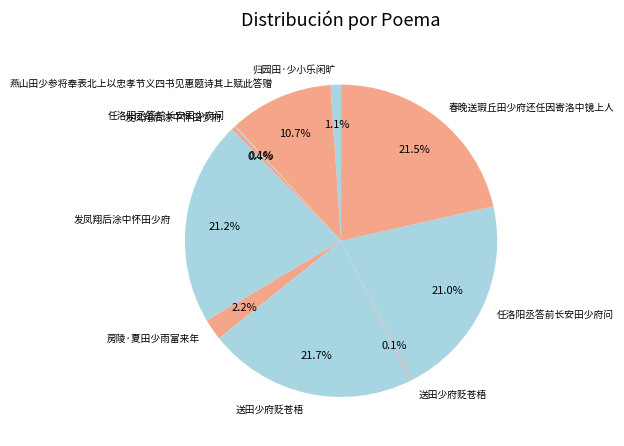

Is there any slice that represents more than half of the pie?

No